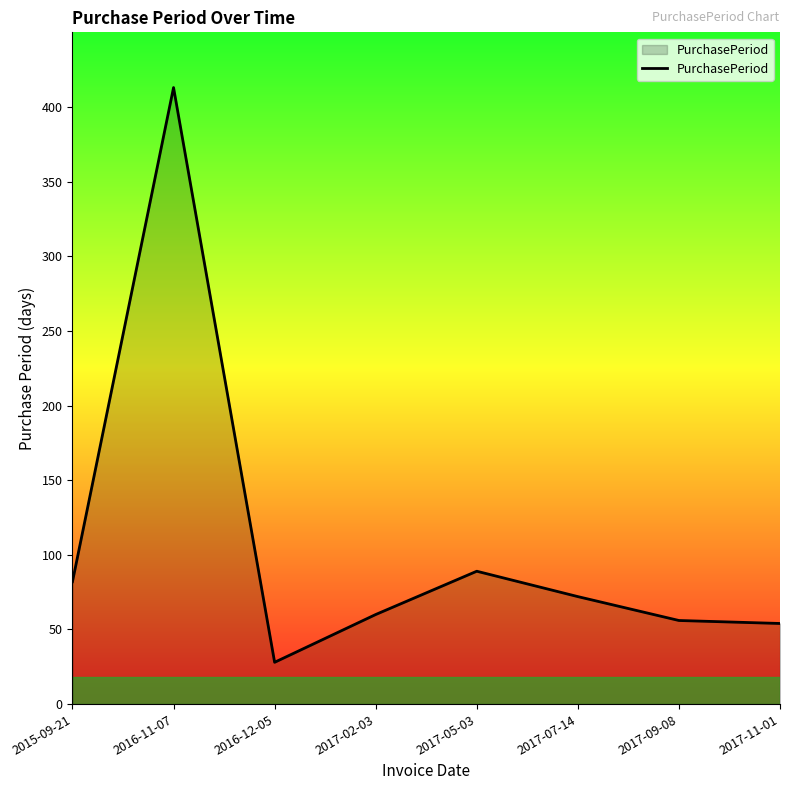

Reading left to right, what are all the values shown in this chart?

82	413	28	60	89	72	56	54